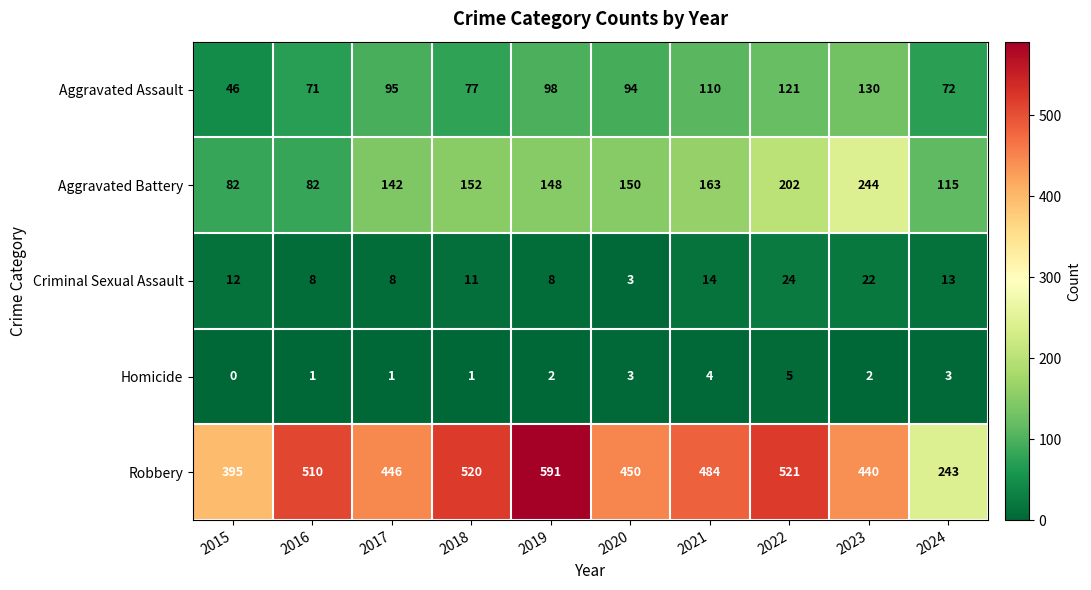

What is the total value across all series at 2018?

761